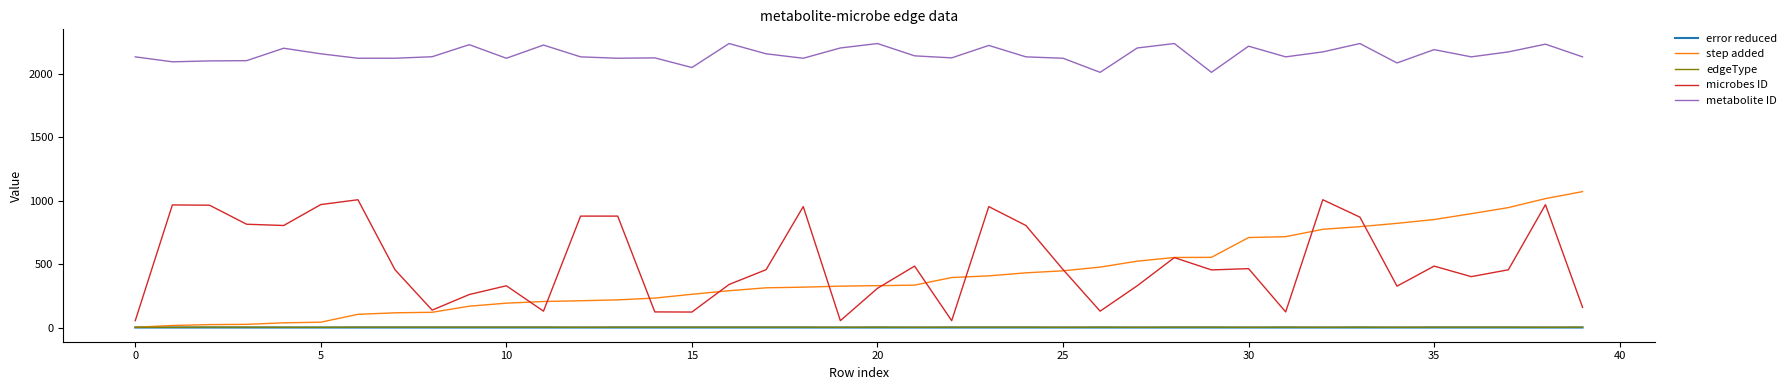

True or false: metabolite ID and step added intersect in this chart.

False